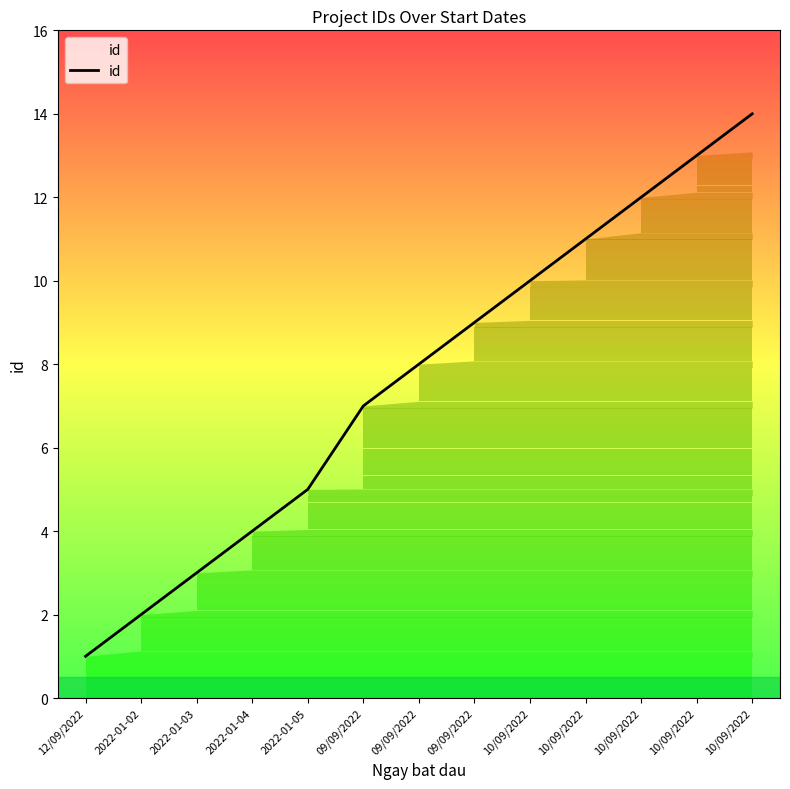

At which label does the data first exceed 8?

09/09/2022